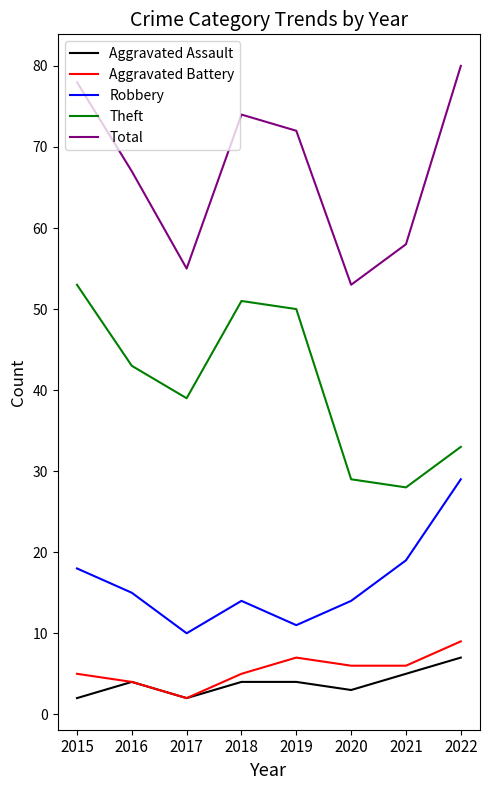

Between 2017 and 2019, which series saw the biggest shift?

Total